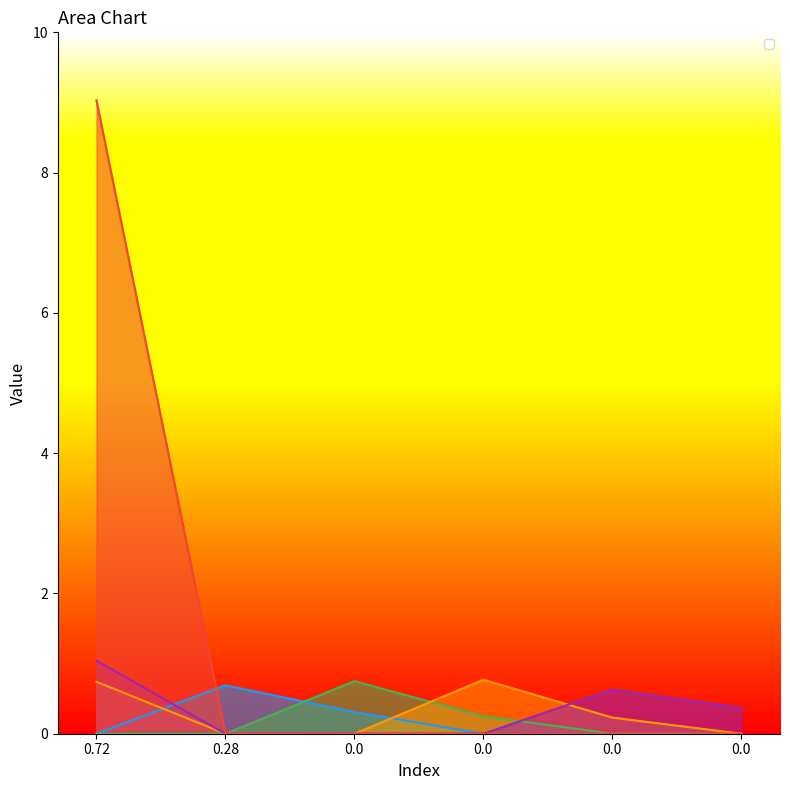

Between 0.28 and 0.0, which series saw the biggest shift?

_1